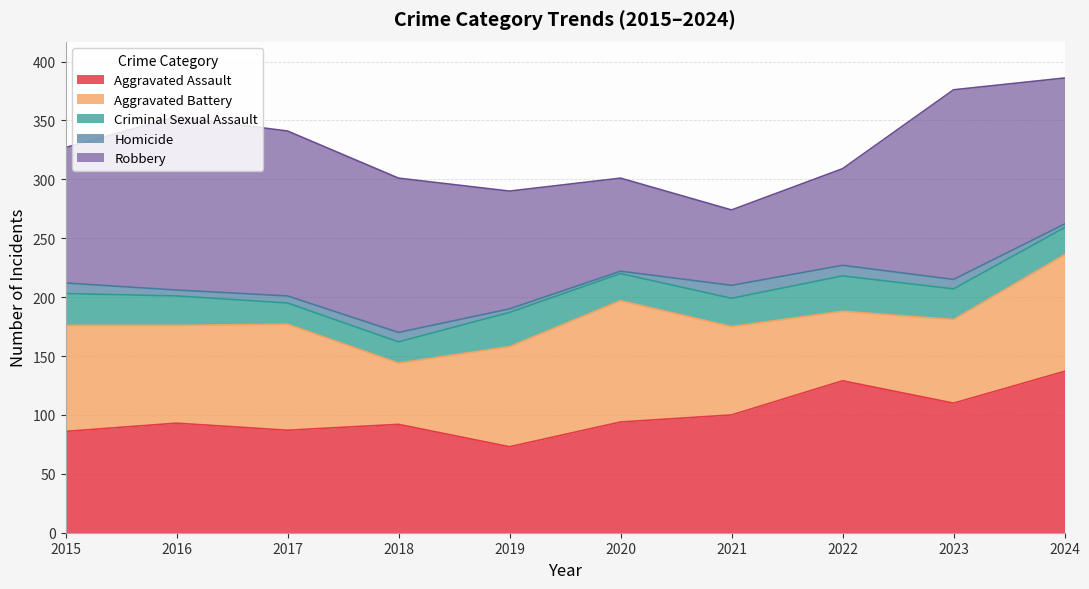

What are all the series names shown in the legend?

Aggravated Assault, Aggravated Battery, Criminal Sexual Assault, Homicide, Robbery